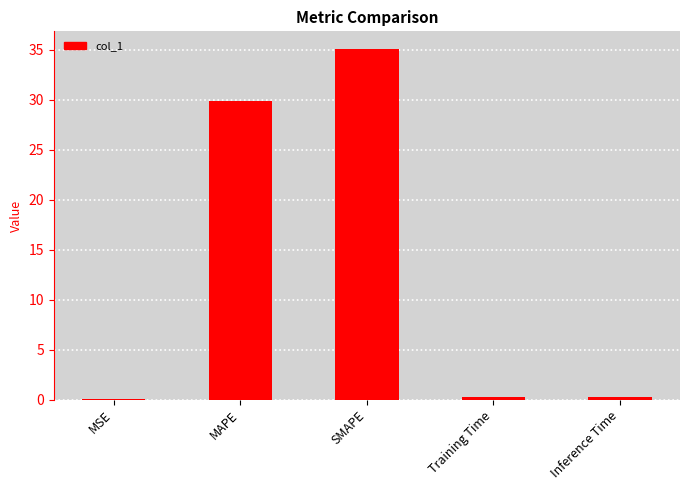

Between MAPE and MSE, which is larger?

MAPE